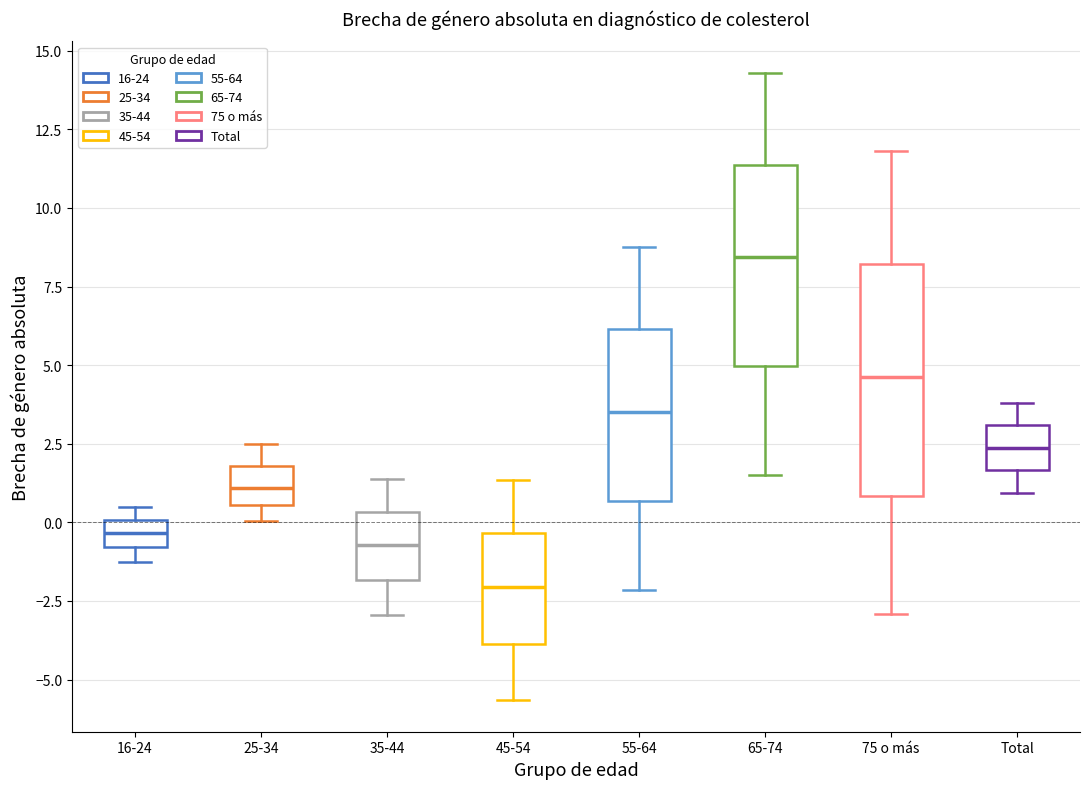

Which box has the highest median line?

65-74